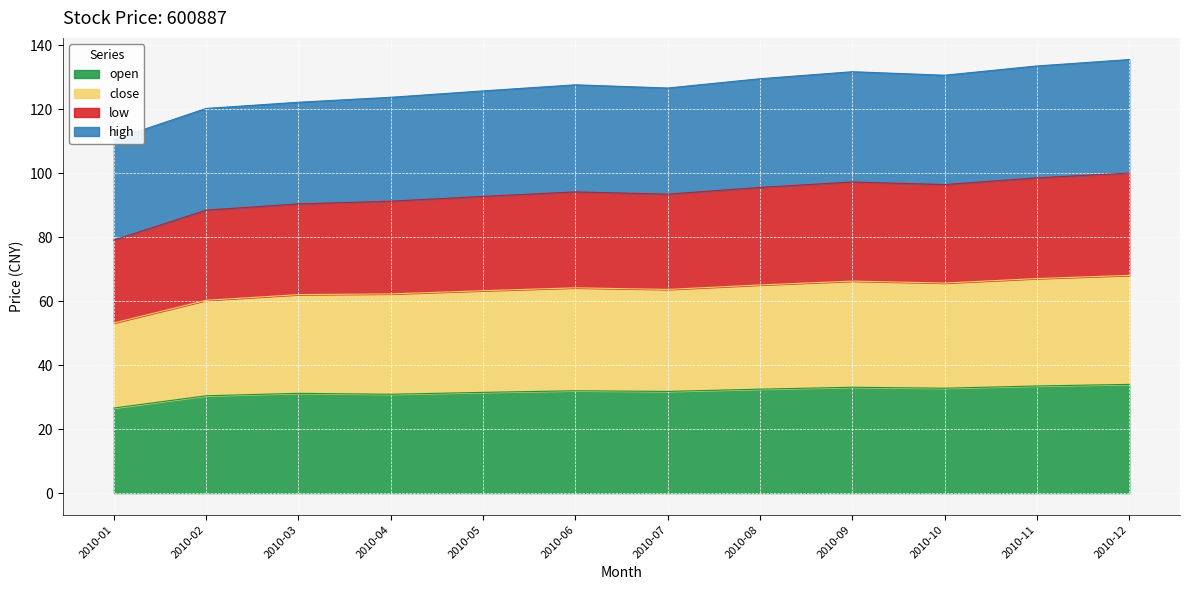

True or false: low and open cross at least once.

False